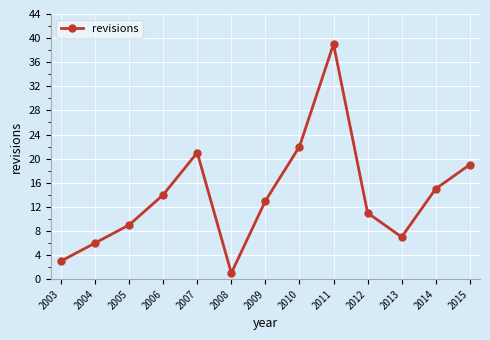

Read the value at 2005.

9